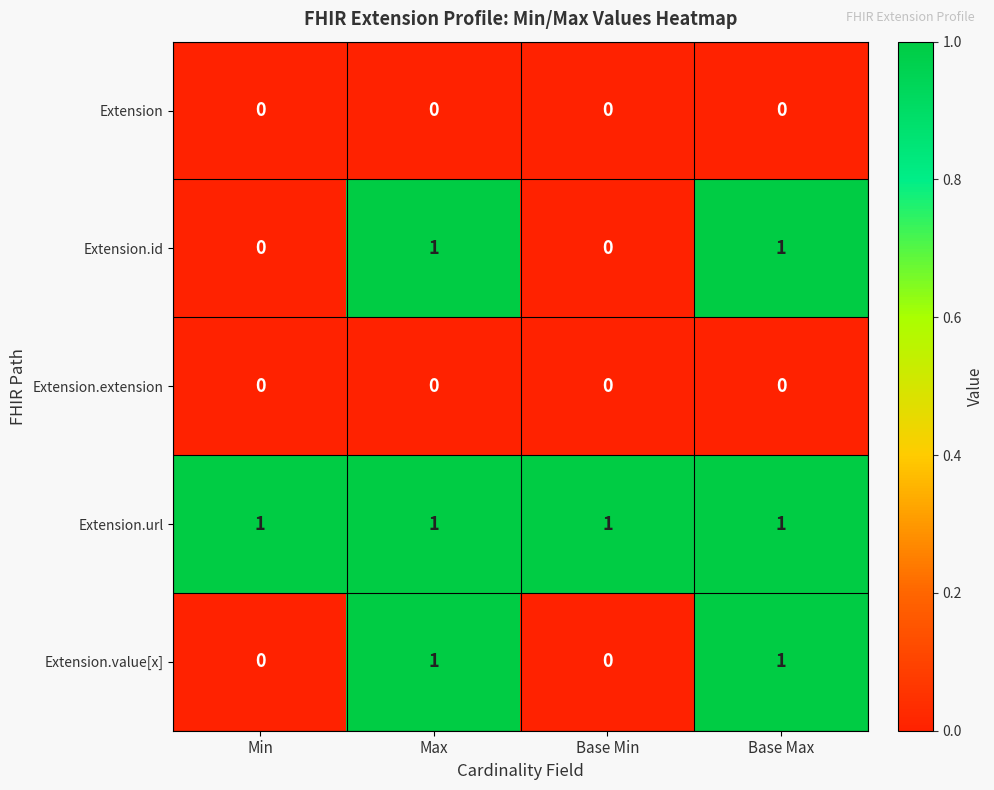

At how many categories does at least one series exceed 0?

4